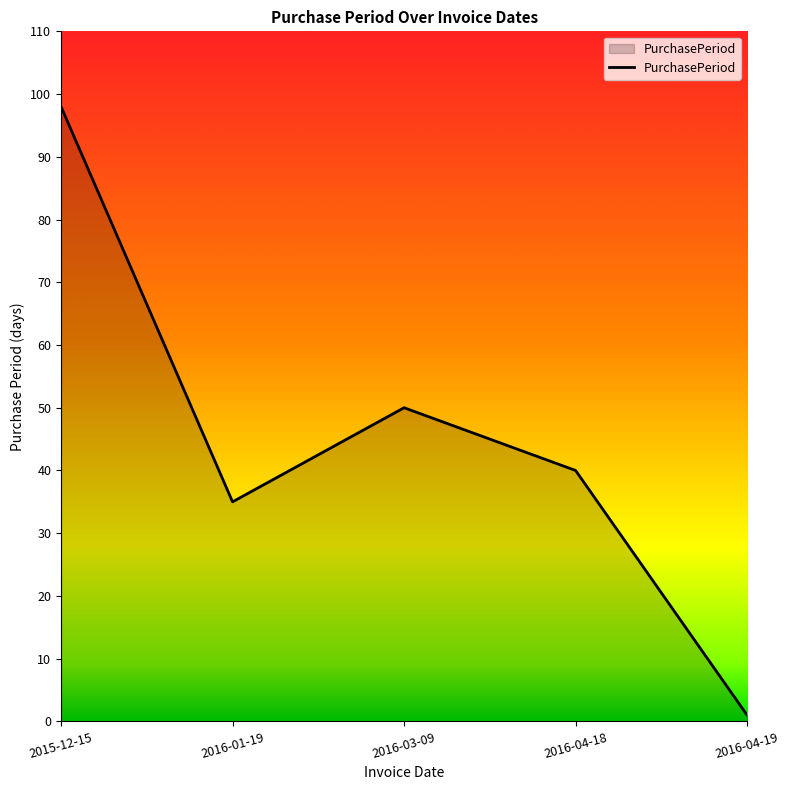

Reading left to right, extract all data points from this chart.

2015-12-15=98	2016-01-19=35	2016-03-09=50	2016-04-18=40	2016-04-19=1